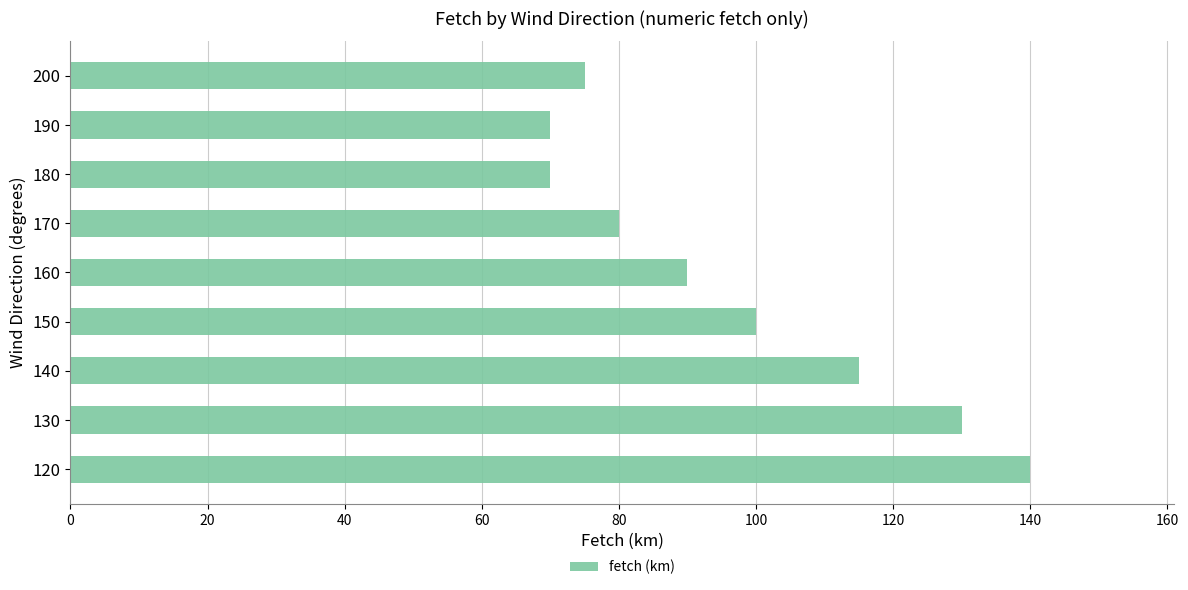

Does the chart contain stacked bars?

No